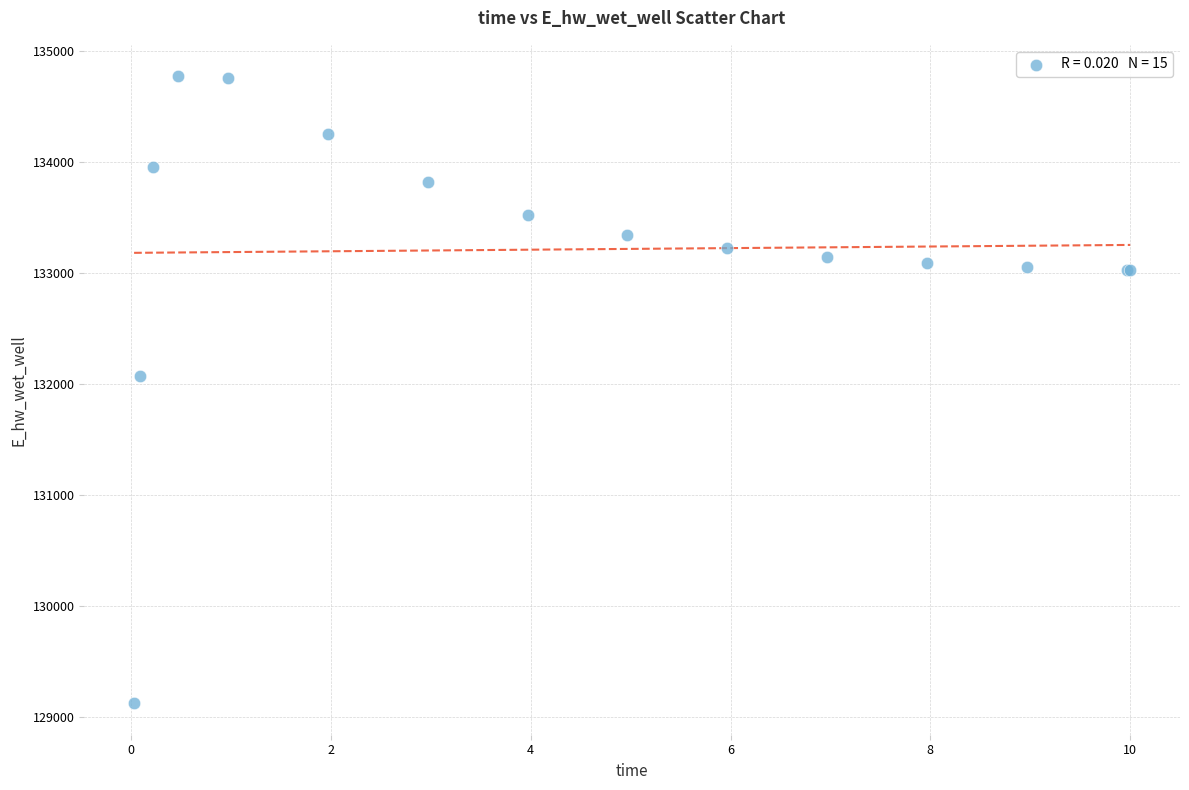

What Y value in the scatter plot is closest to 131946?

132069.2